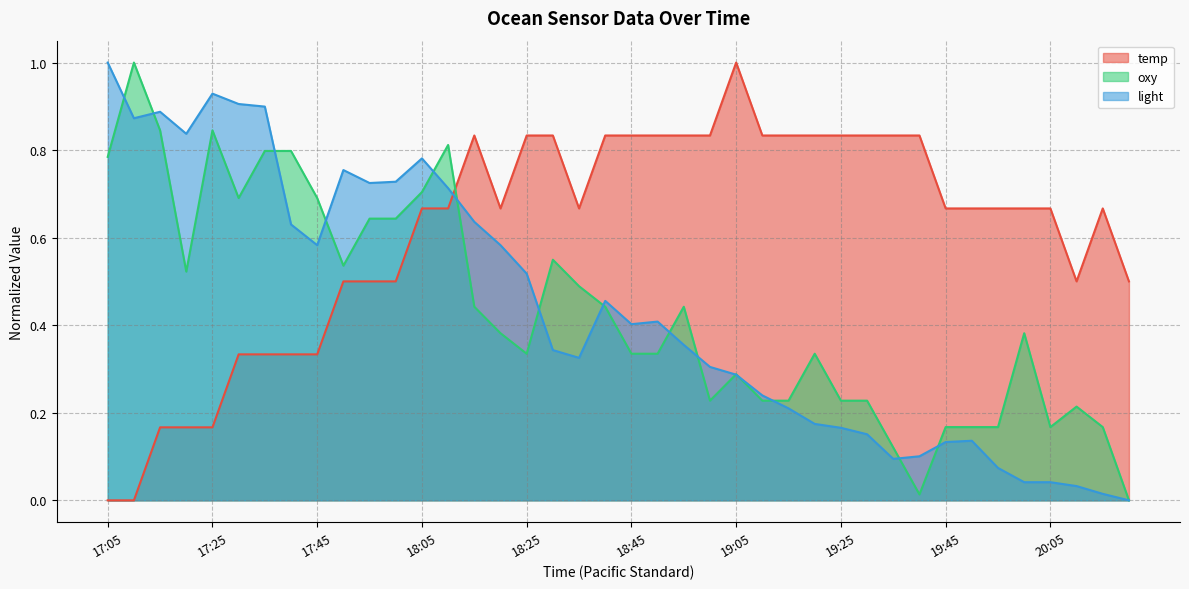

Count the number of categories in the chart.

40